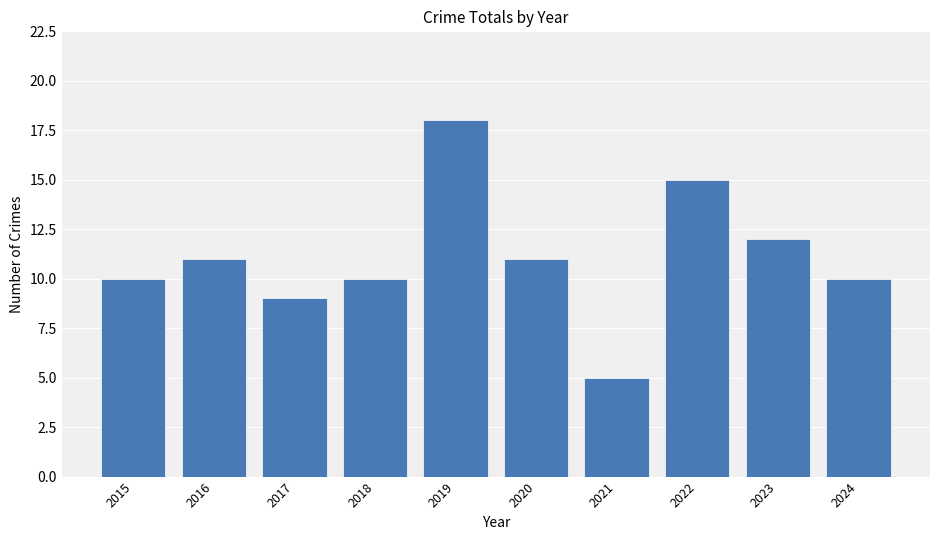

What is the minimum value shown in the chart?

5